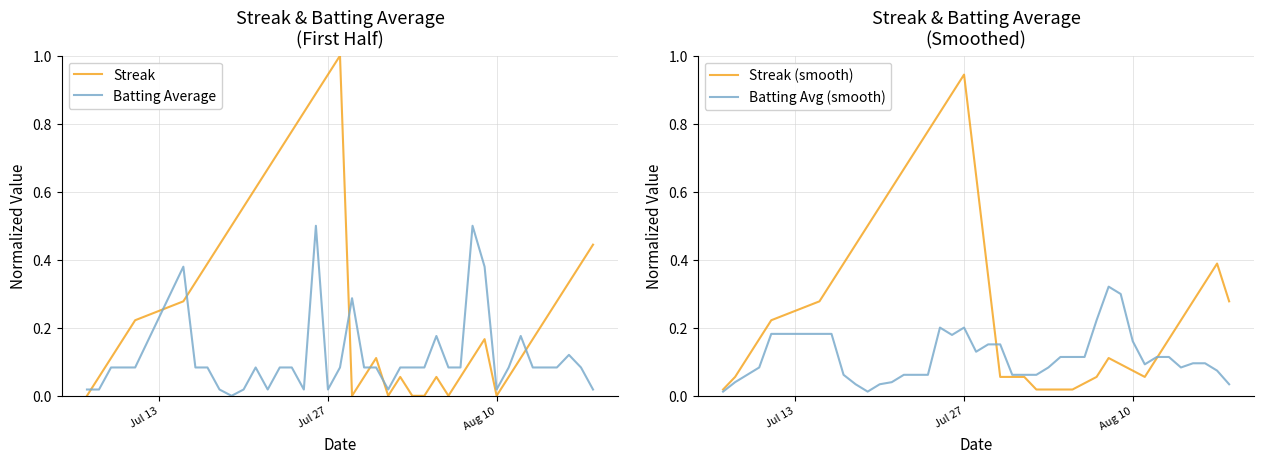

In Streak (smooth), how many points are higher than both neighbors (excluding endpoints)?

3